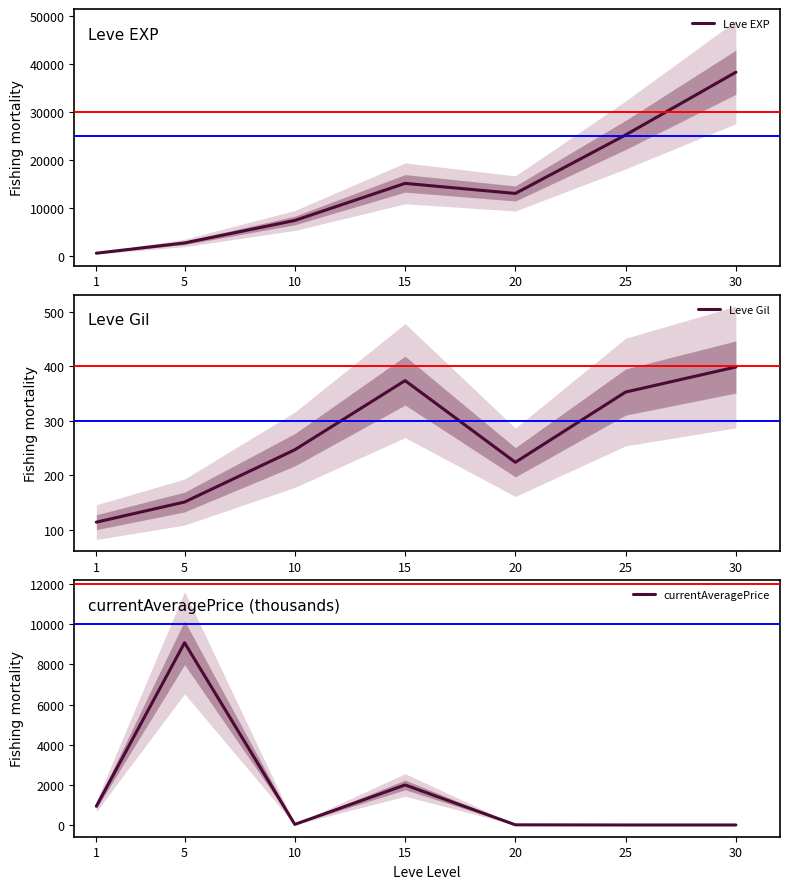

How many series are shown in this chart?

3